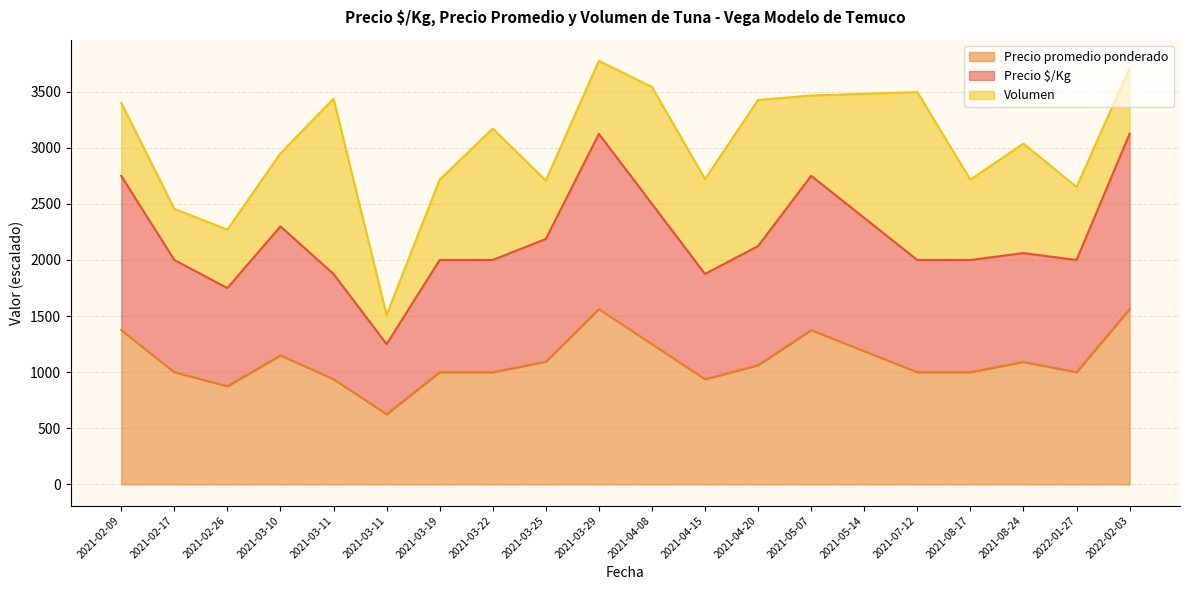

What is the label of the 12th point from the left?

2021-04-15